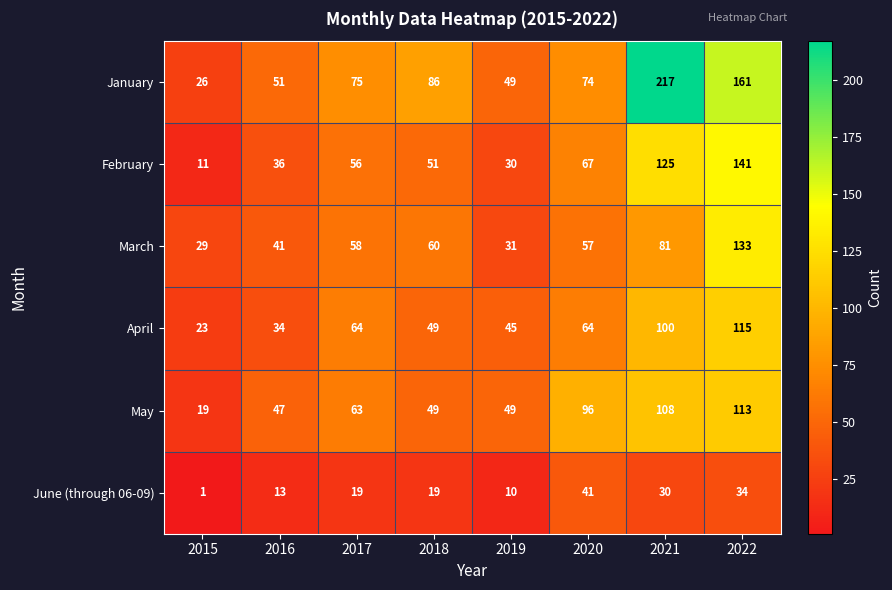

What is the difference between the highest and lowest values at 2022?

127